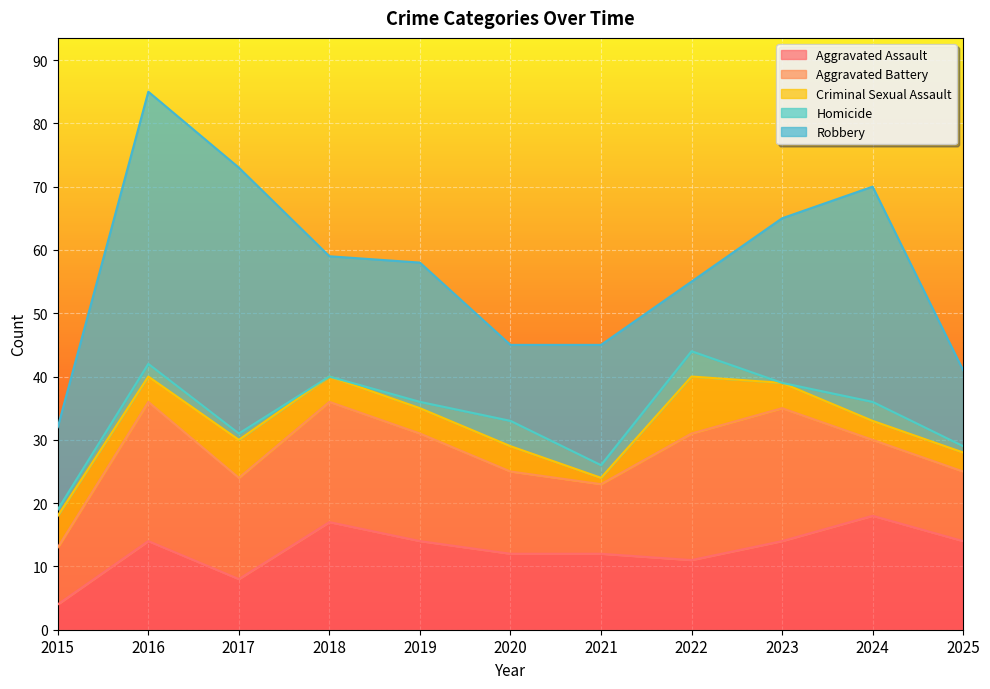

What is the value of the Criminal Sexual Assault point at the 11th from the left?

3